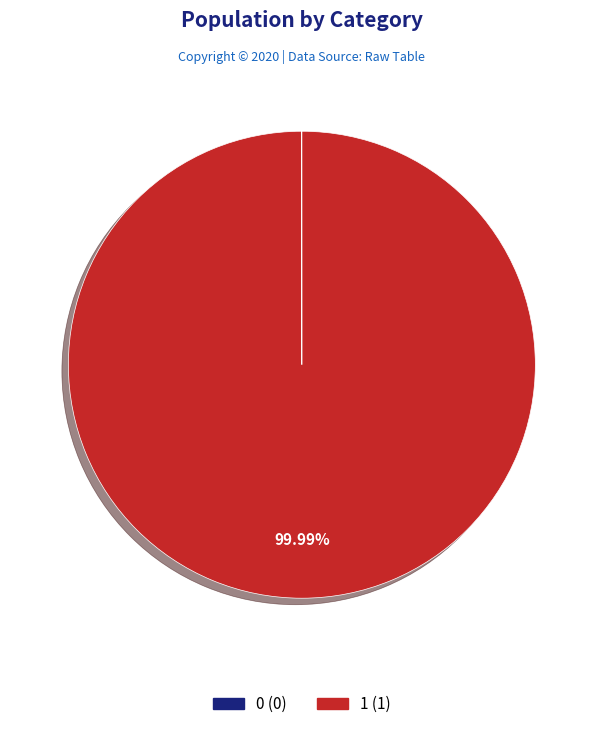

Does any single category account for the majority?

Yes